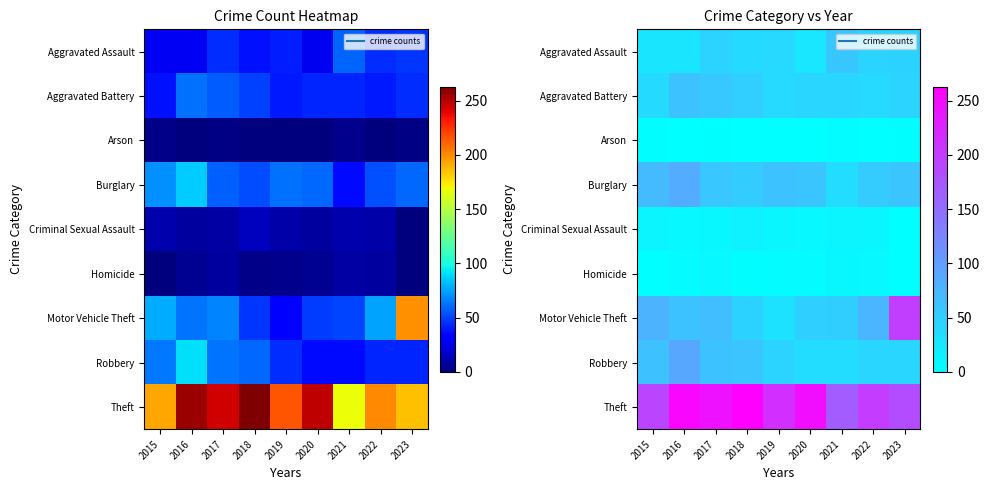

Between 2016 and 2019, which series saw the biggest shift?

Robbery